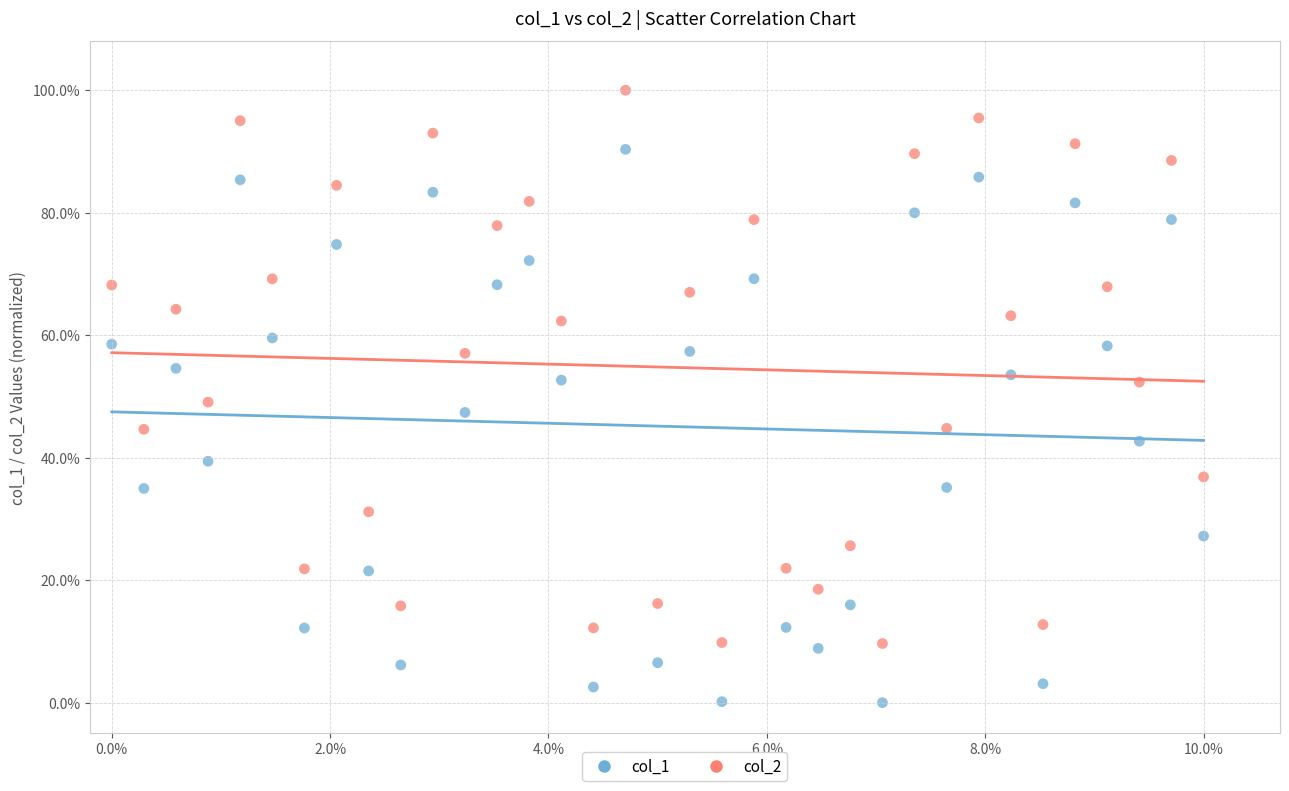

Which series contains the highest Y value?

col_2